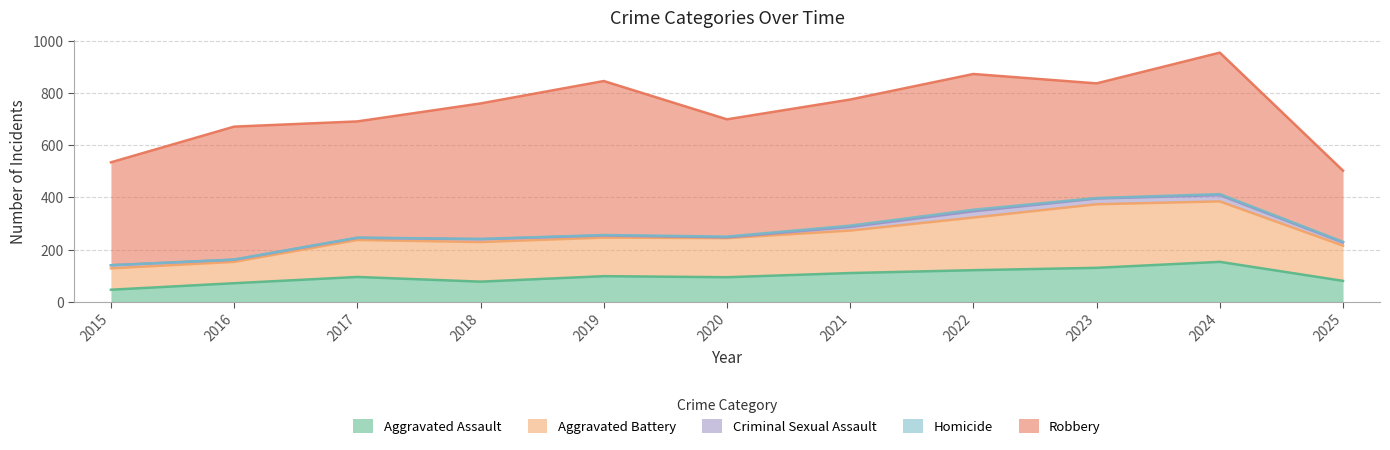

What is the difference between the Robbery values at 2018 and 2022?

1